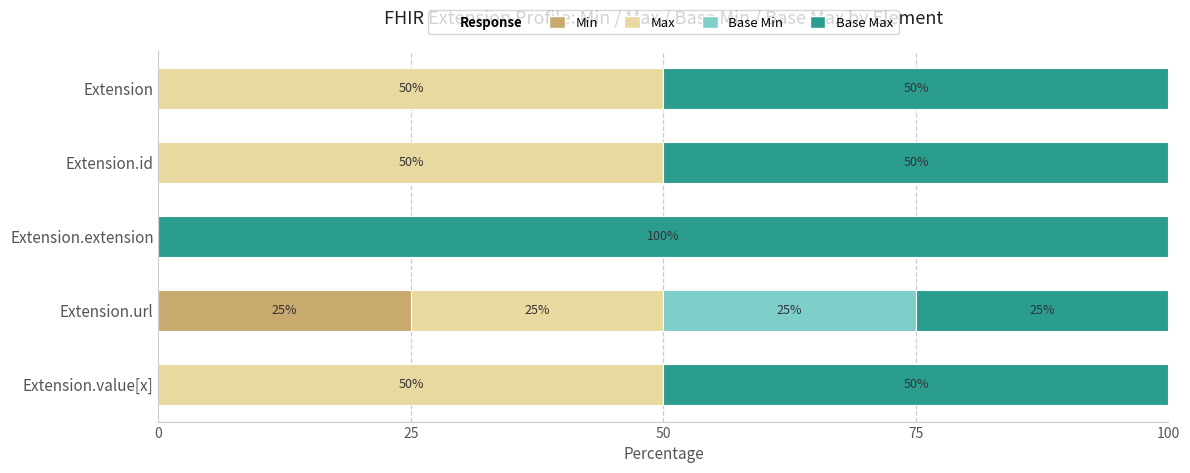

Is it true that Min equals -13 at Extension.id?

False